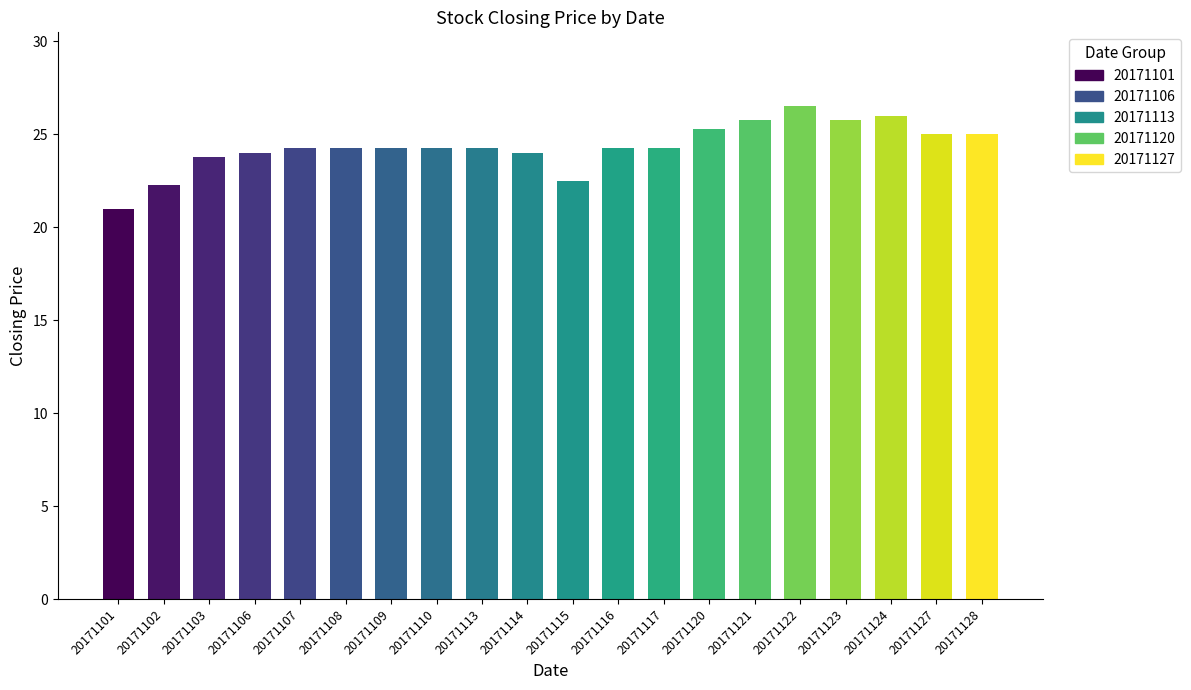

True or false: the data shows 24.2 at 20171109.

True